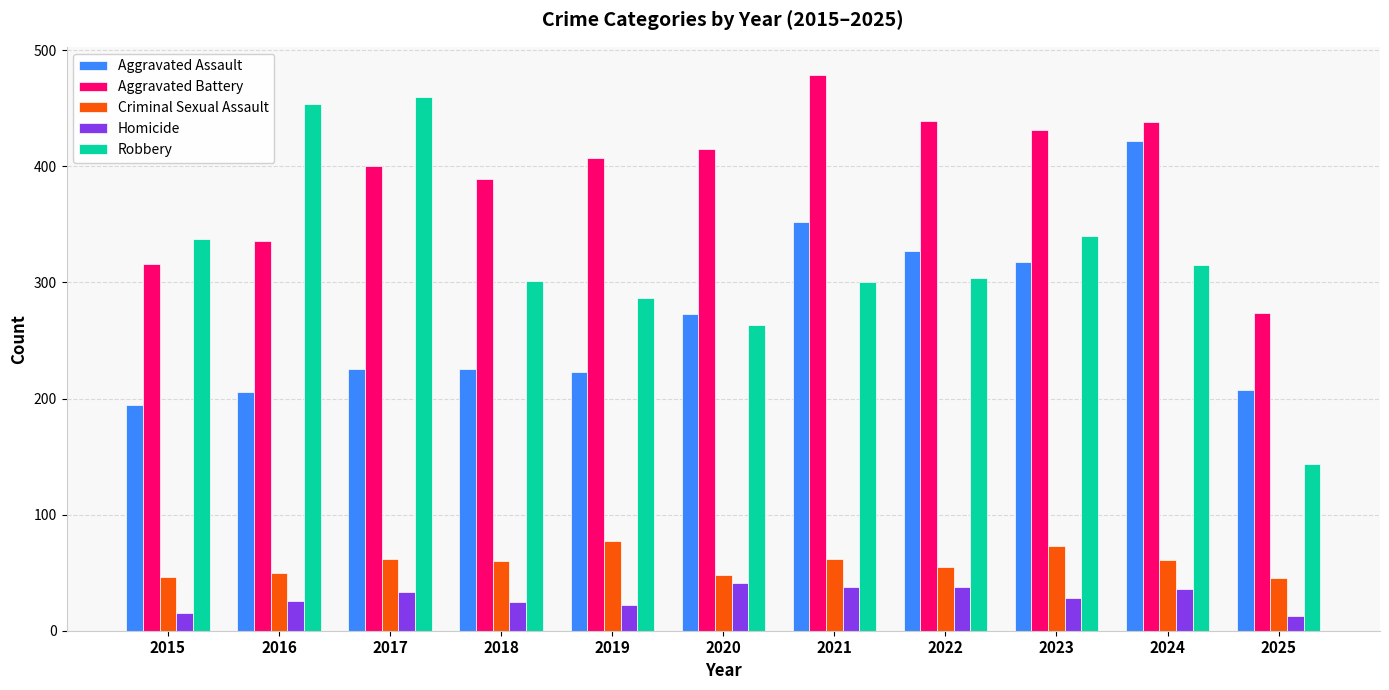

What is the minimum value for Criminal Sexual Assault?

45